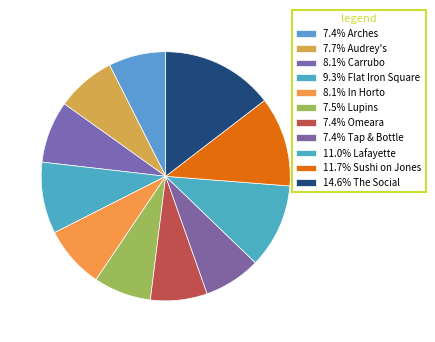

Rank the categories by value from highest to lowest.

The Social, Sushi on Jones, Lafayette, Flat Iron Square, In Horto, Carrubo, Audrey's, Lupins, Arches, Tap & Bottle, Omeara